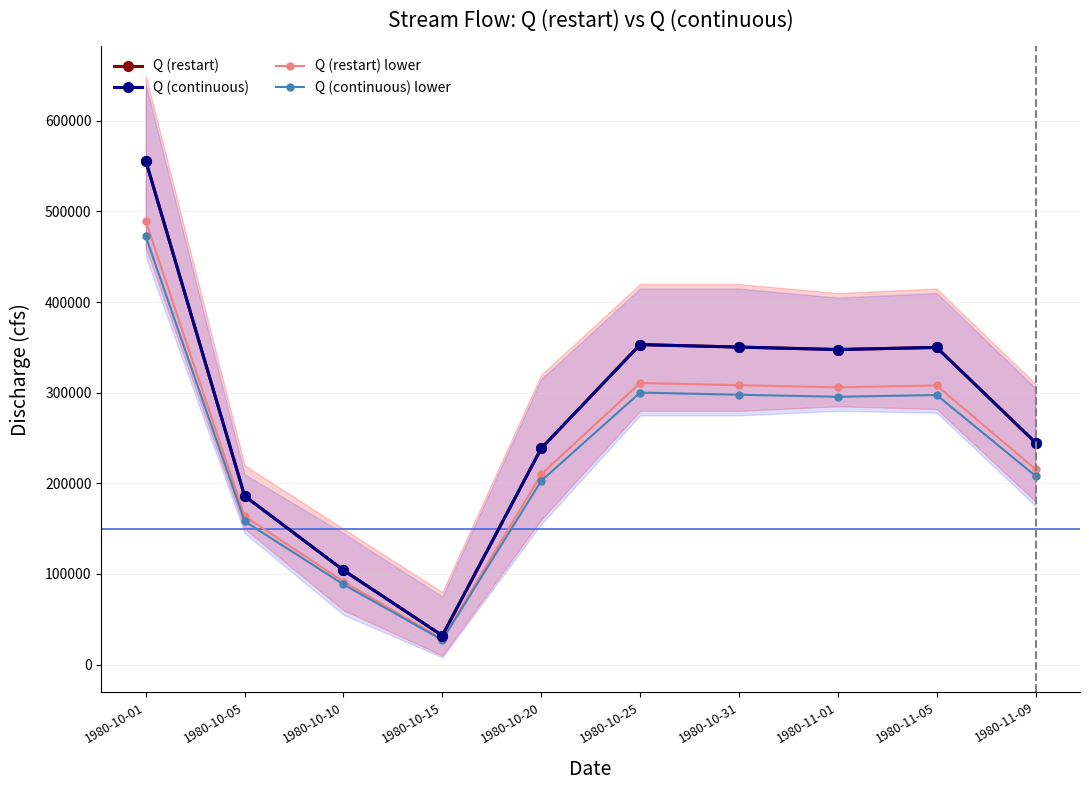

At which label does Q (restart) reach its peak?

1980-10-01